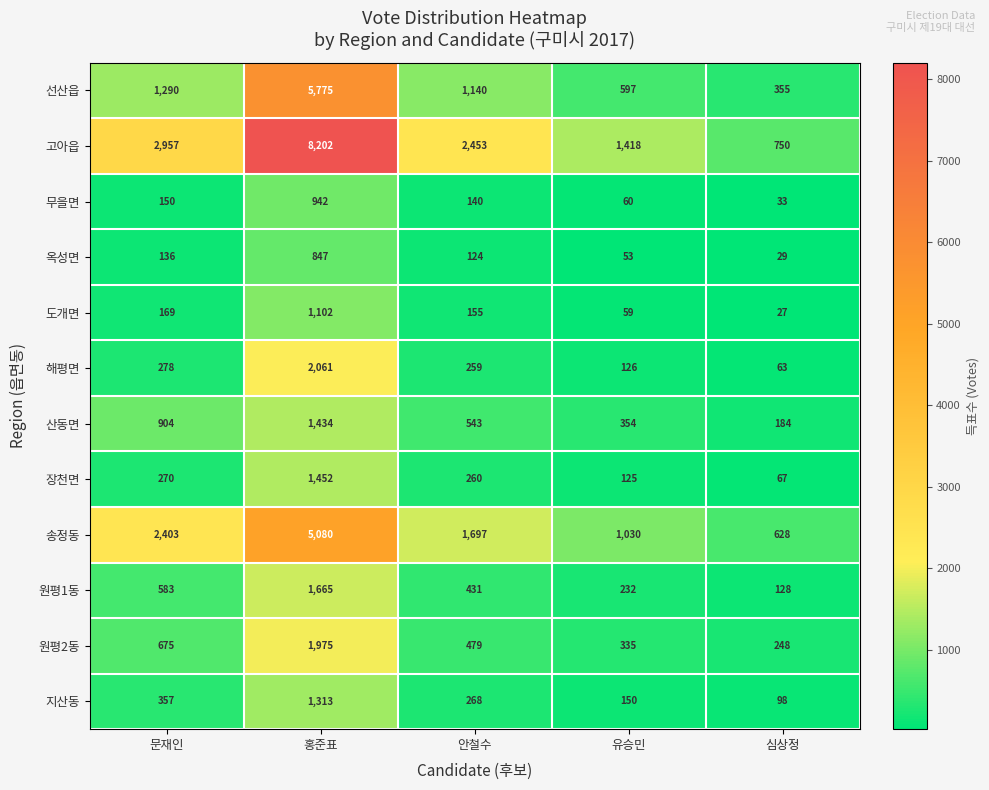

What is the spread (max minus min) of values at 안철수?

2329